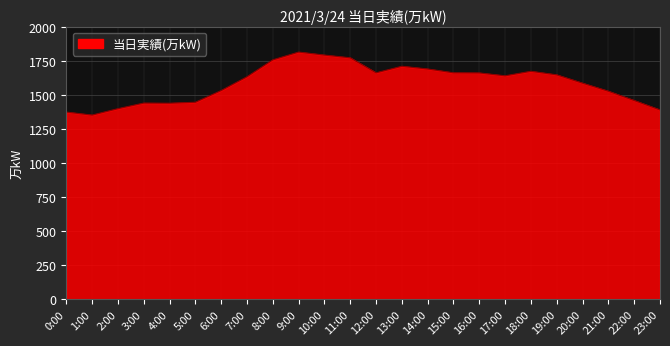

How many categories are shown in the chart?

24